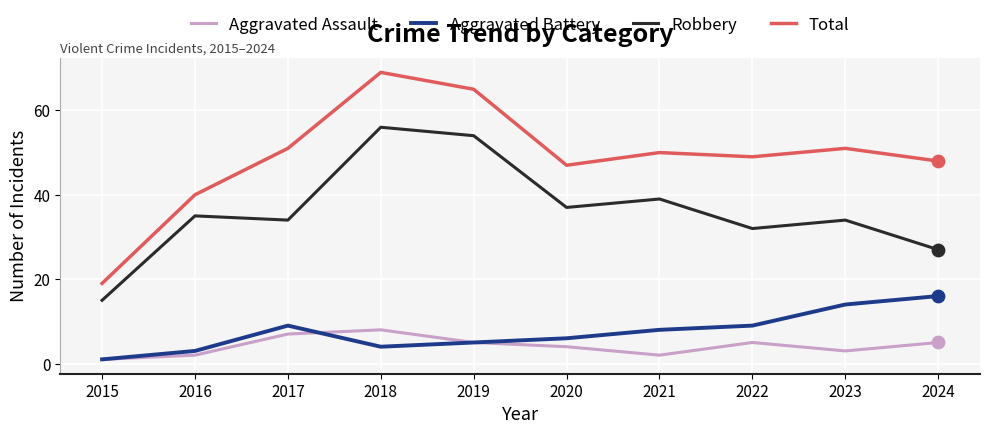

At how many categories does at least one series exceed 59?

2